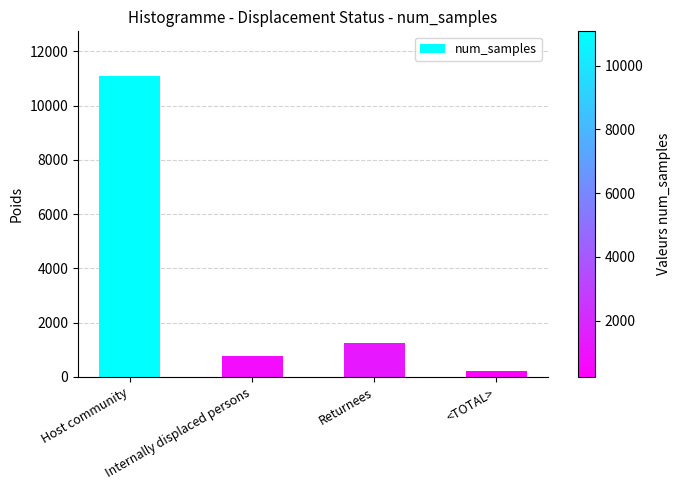

What is the greatest value displayed?

11072